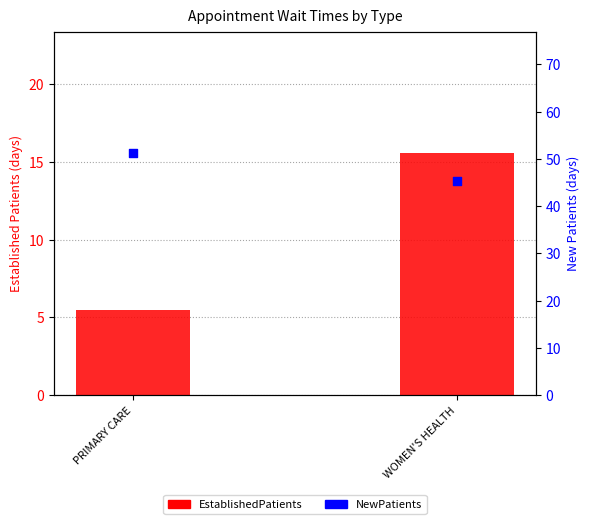

What is the total value across all series at PRIMARY CARE?

56.8